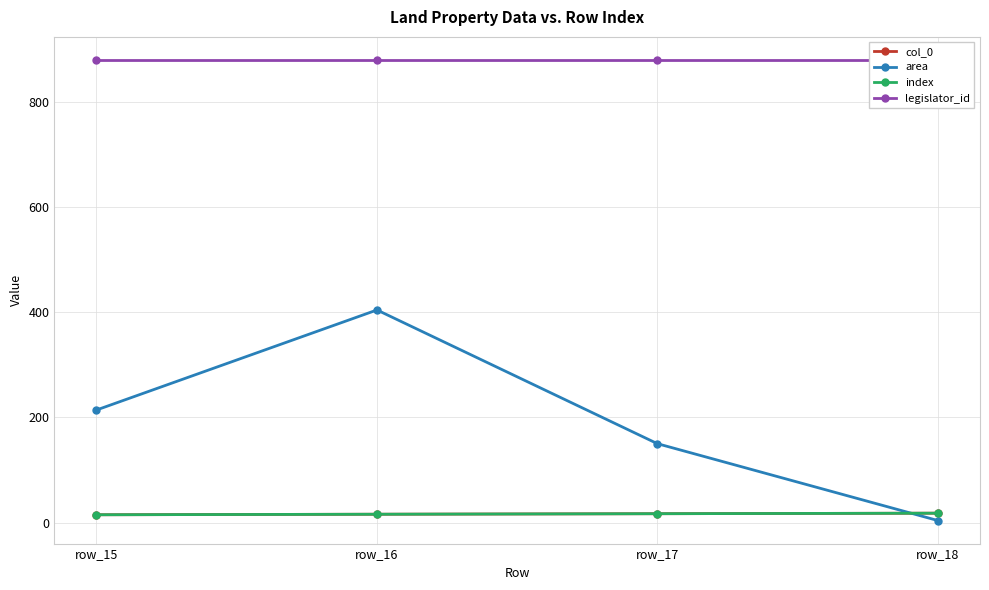

Between row_17 and row_18, which series saw the biggest shift?

area